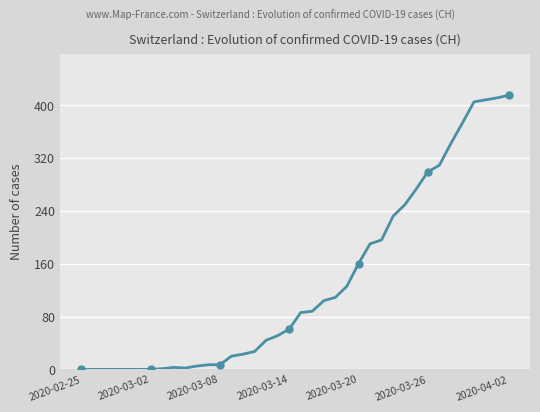

The chart shows a value of 56 at 27. True or false?

False